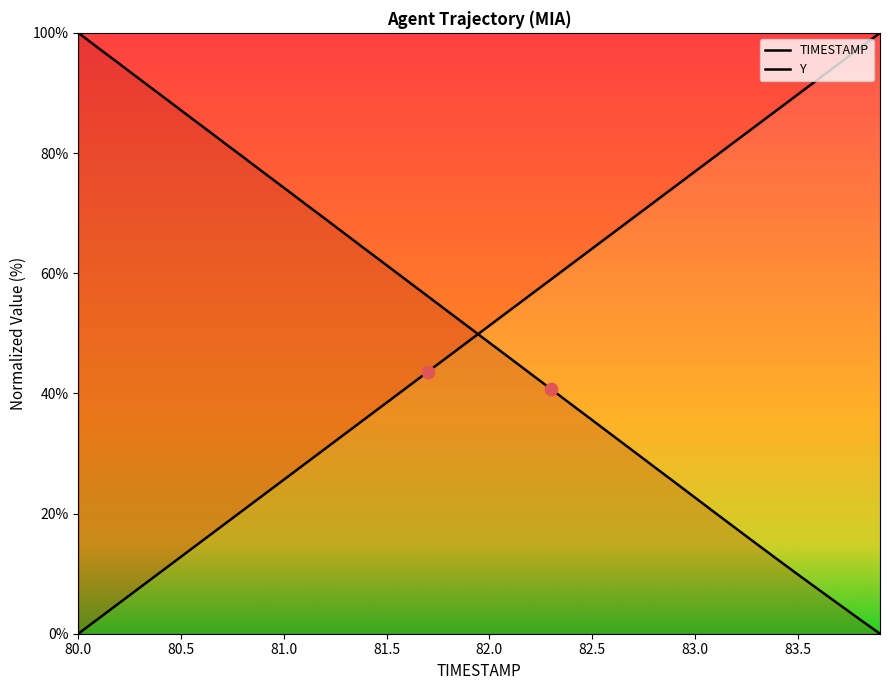

At how many categories does at least one series exceed 21?

40